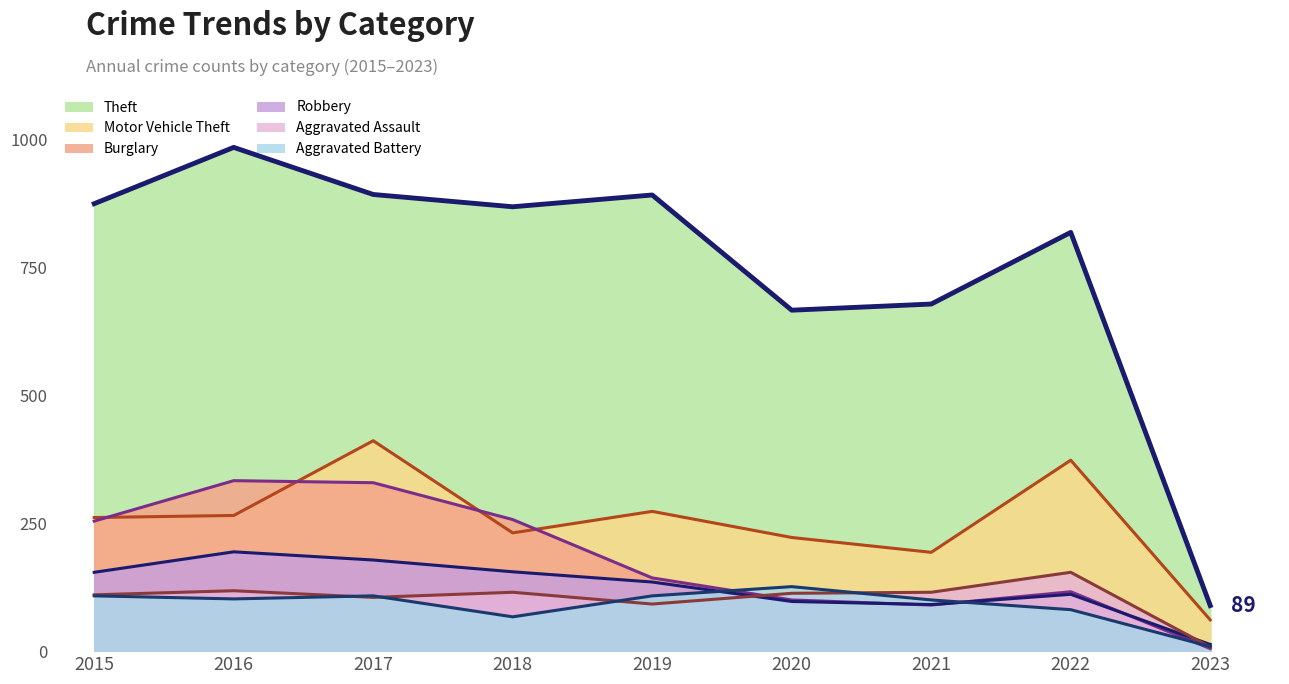

What is the difference between the second highest and second lowest values in the Aggravated Battery series?

41